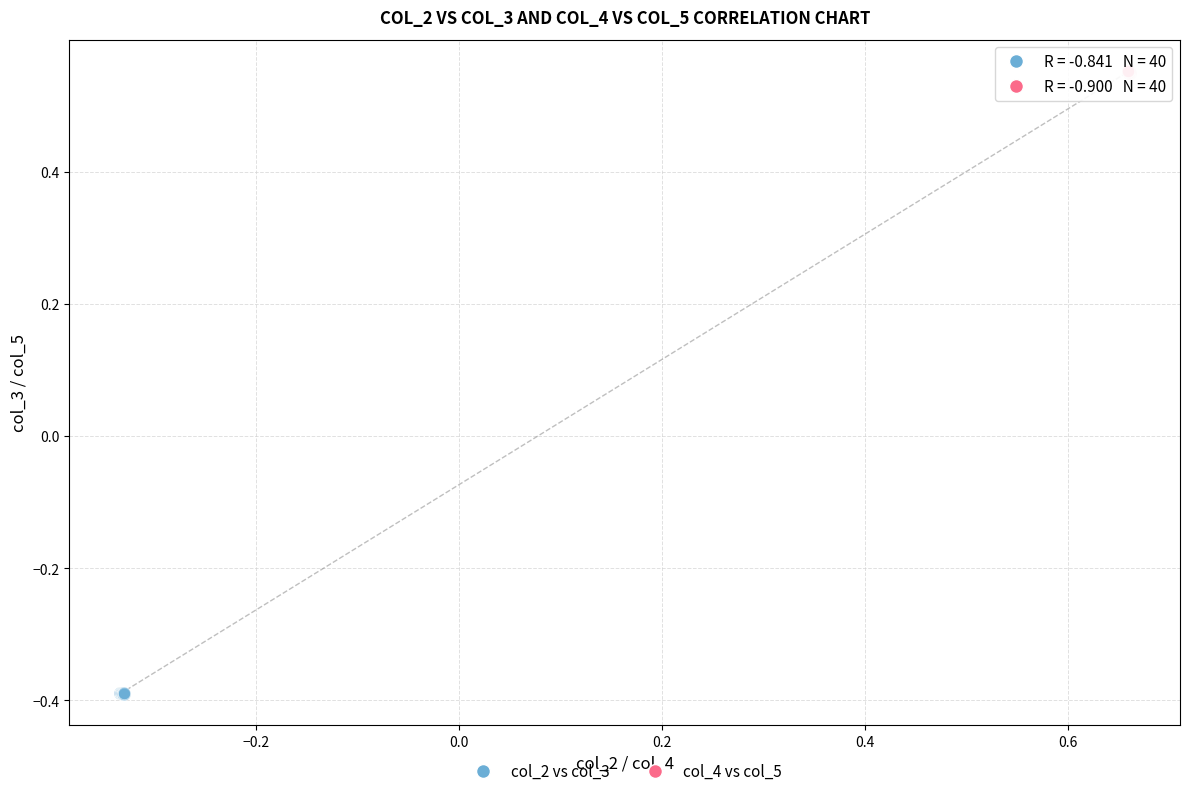

Which series reaches the minimum Y coordinate?

col_2 vs col_3